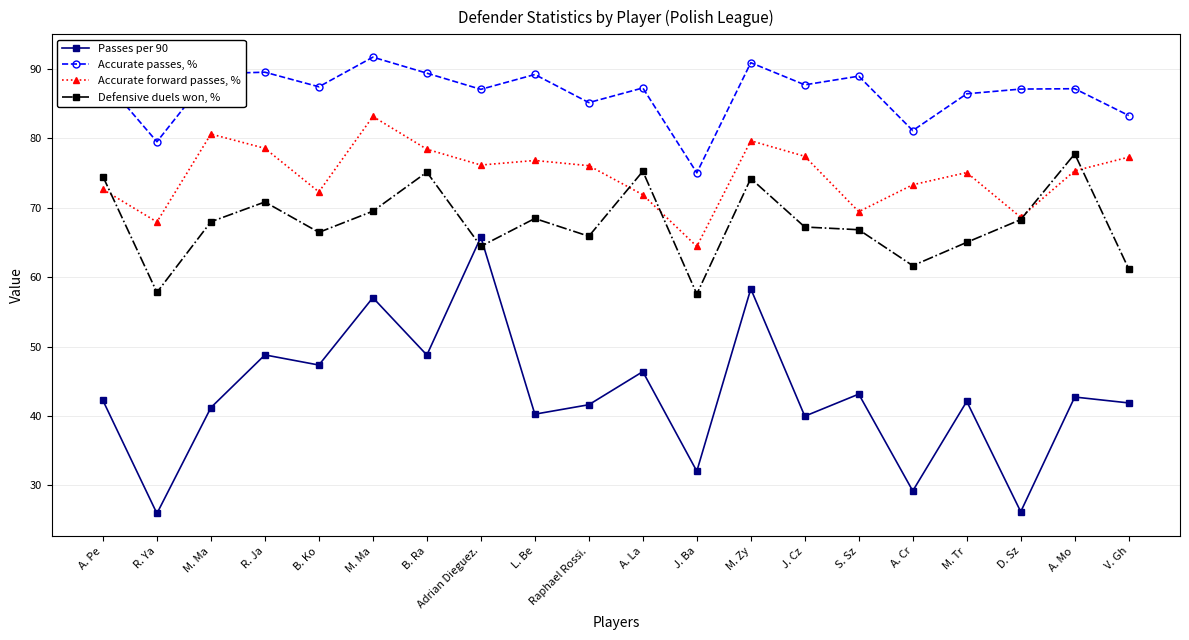

How many lines are shown in the chart?

4